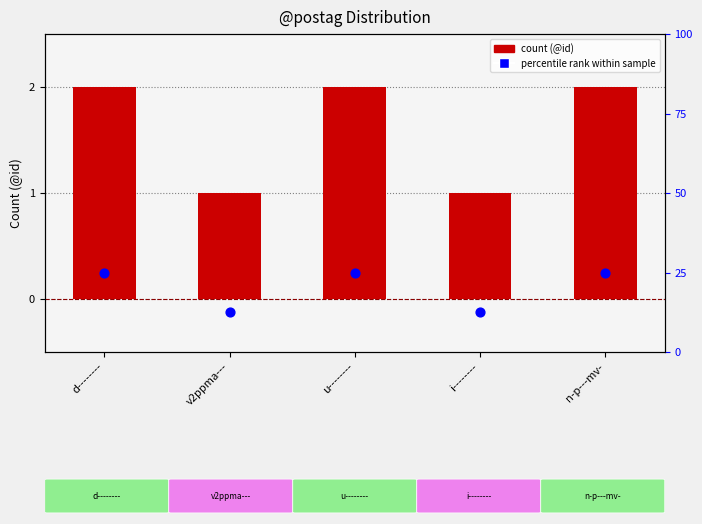

What is the total value across all series at v2ppma---?

13.5